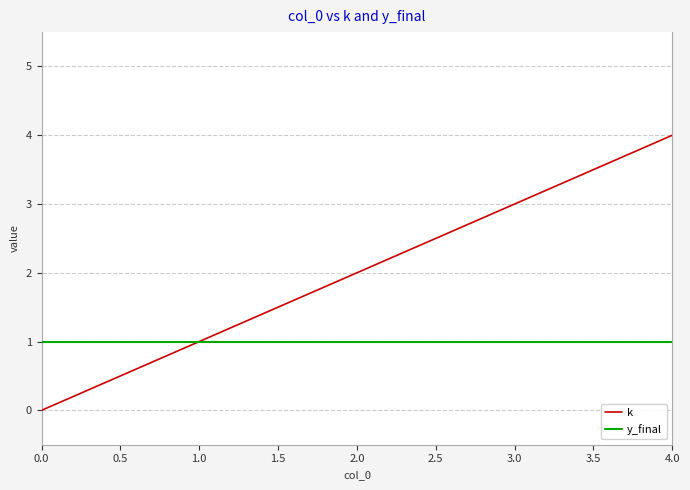

Which series has the largest range (max minus min)?

k